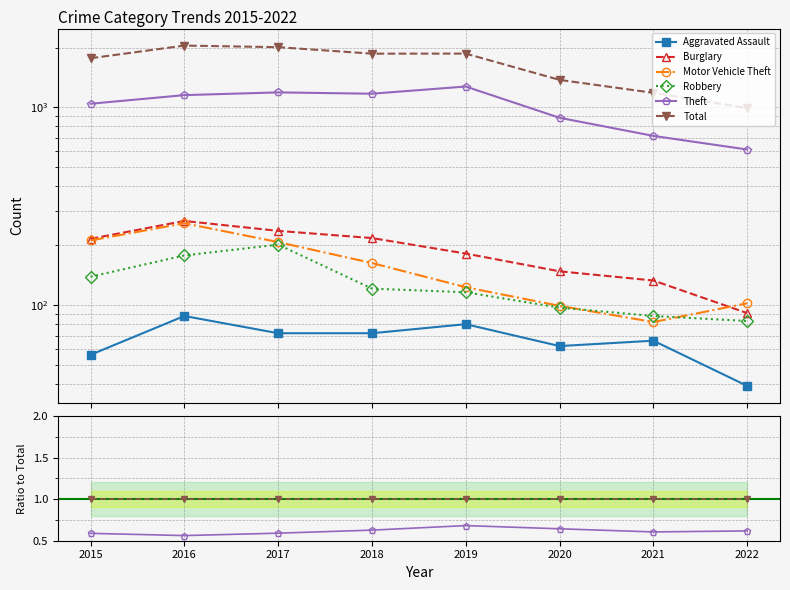

Where is the first local minimum for Theft?

2016